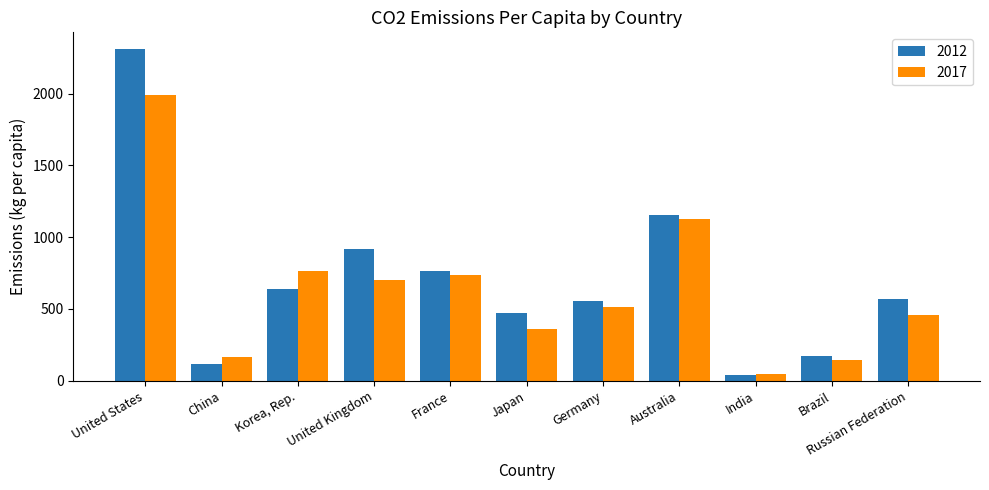

Is it true that 2017 equals 957.7 at France?

False